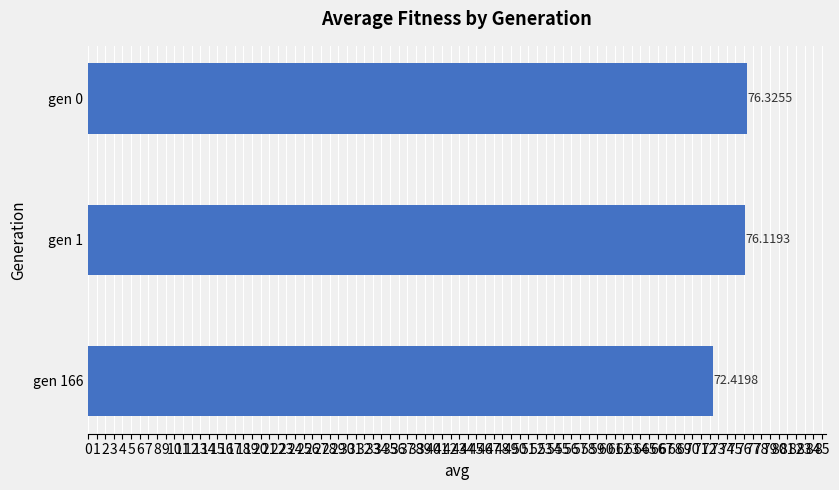

What is the sum of all values?

224.9